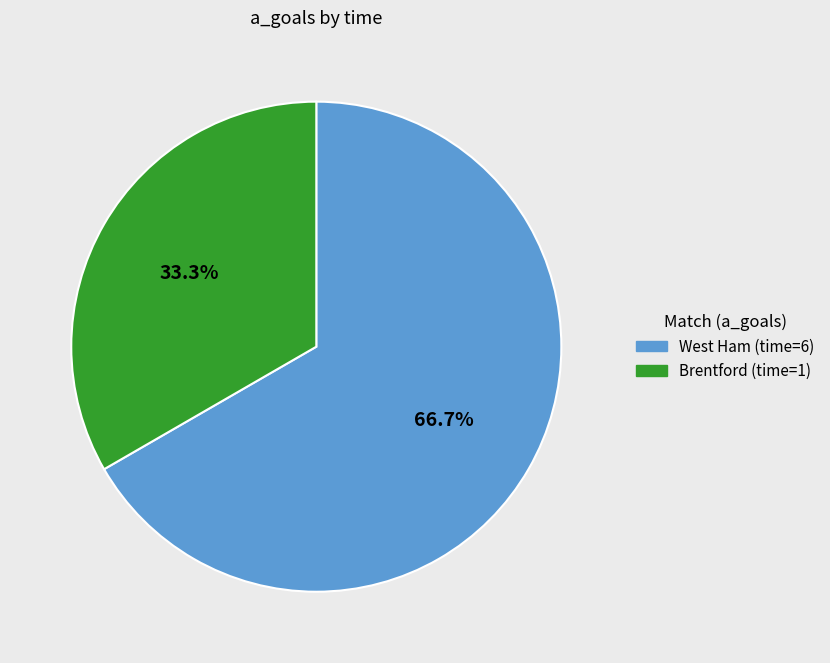

To the nearest percent, what is the average slice percentage?

50%